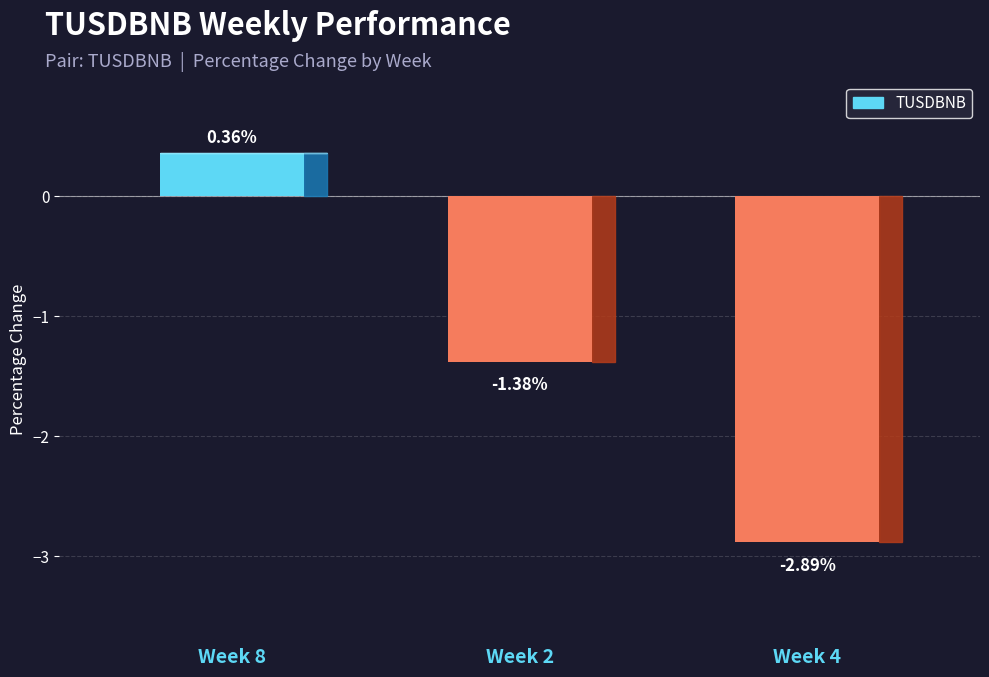

Count the number of data series in this chart.

1